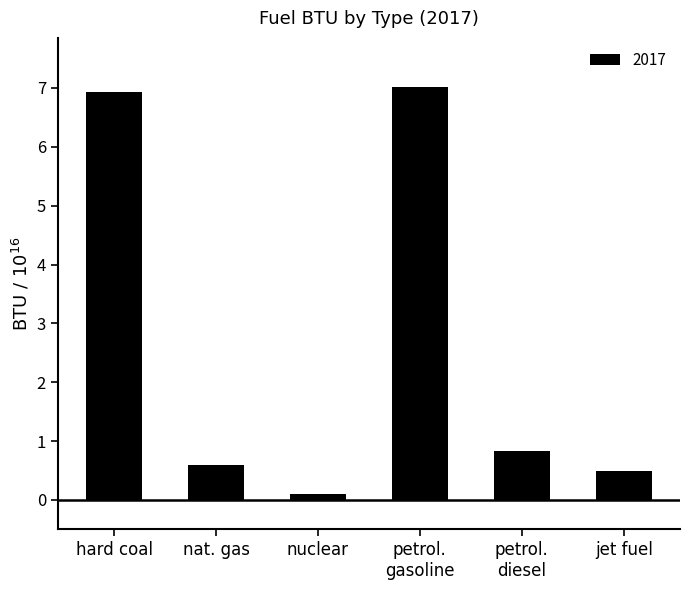

Which label corresponds to the largest value in the chart?

petrol.
gasoline